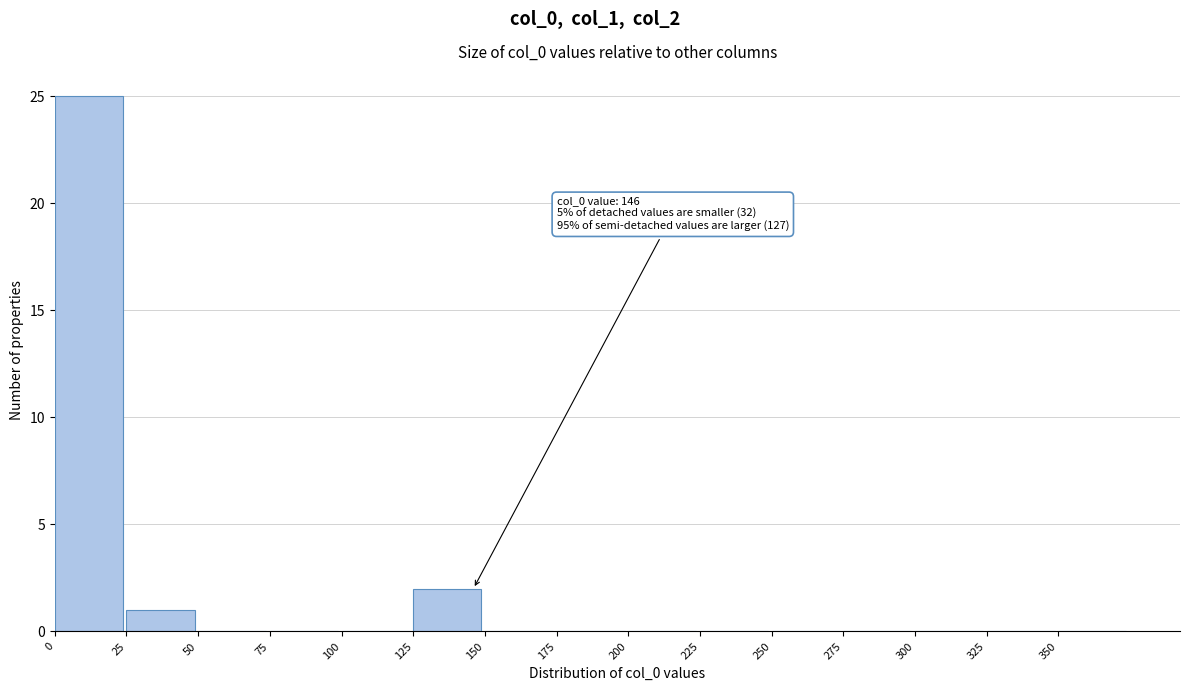

Over which range of the x-axis is the bar tallest?

0 to 25